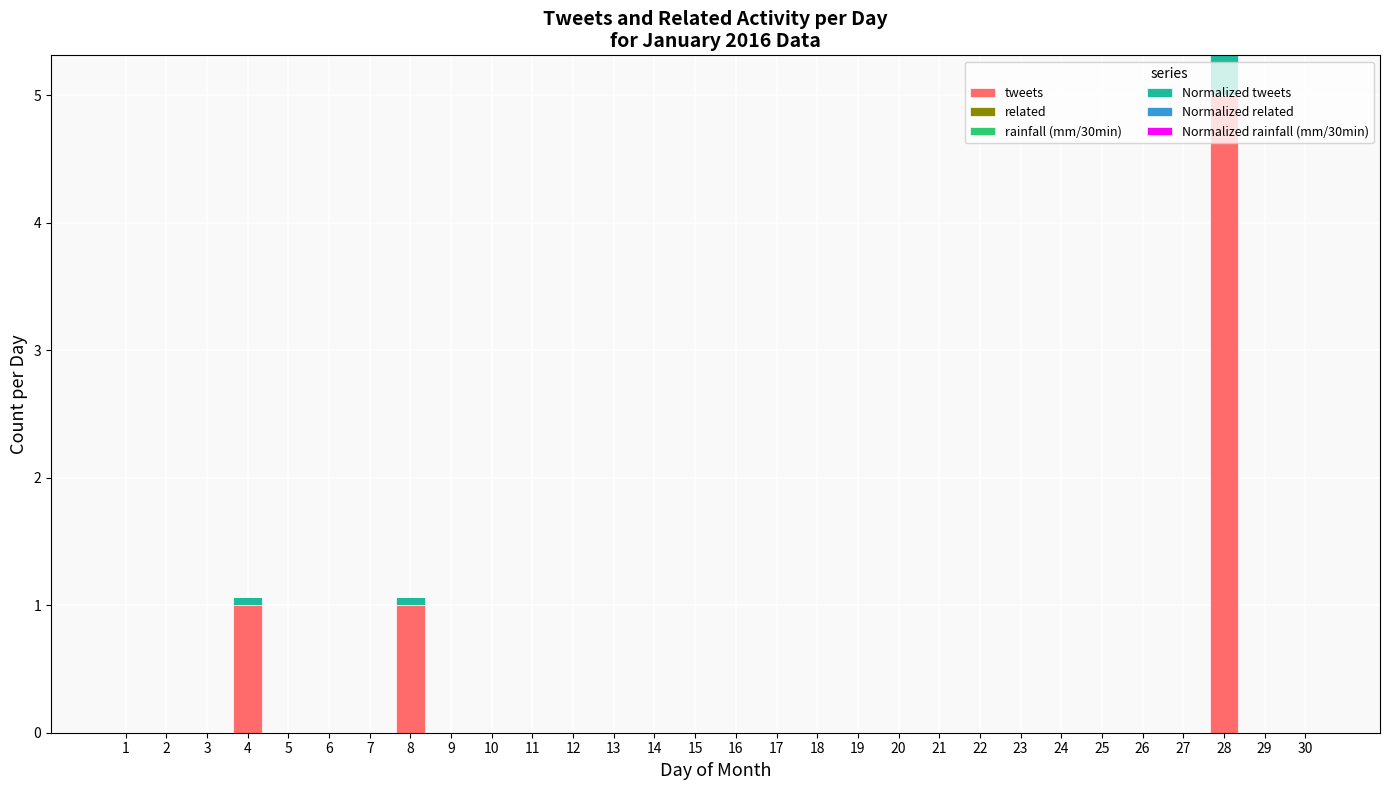

Is it true that tweets equals 0.0 at 10?

True